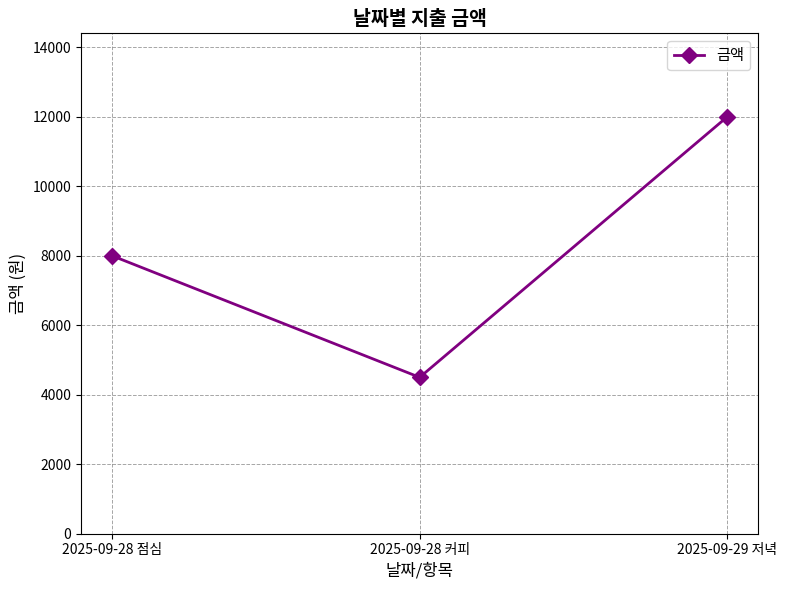

List the labels in order of value, largest first.

2025-09-29 저녁, 2025-09-28 점심, 2025-09-28 커피